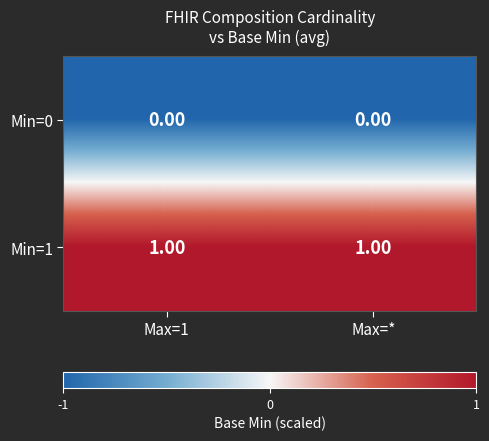

List the series in order of their peak value, highest first.

Min=1, Min=0